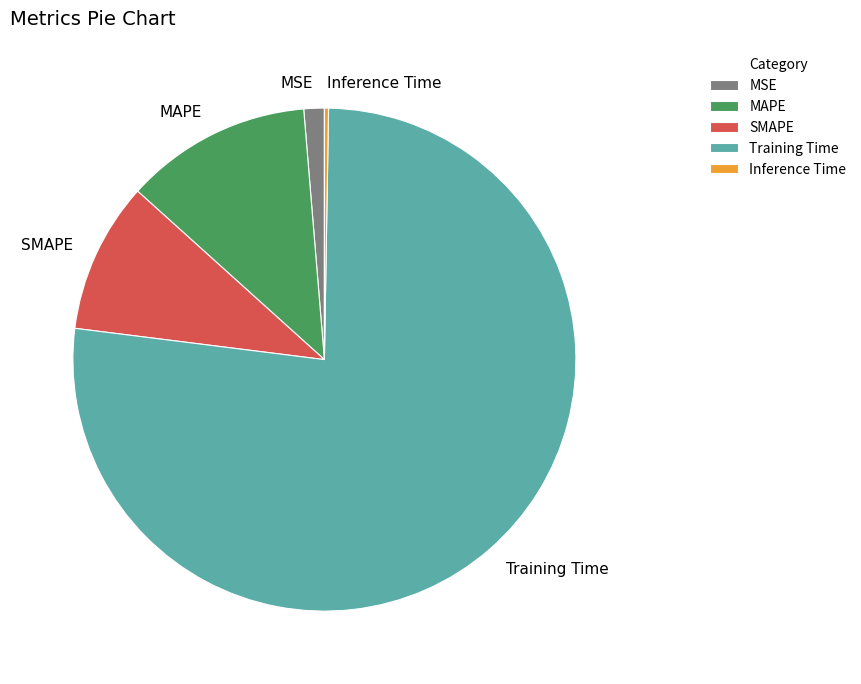

Combined, do MSE and MAPE account for over 50%?

No